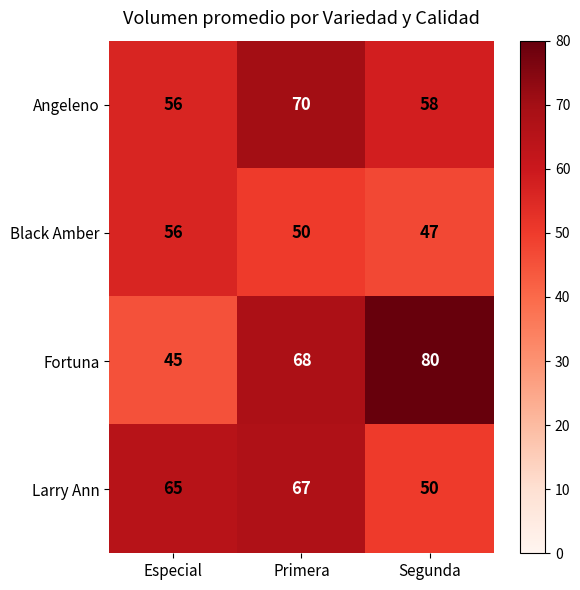

How many distinct data groups are displayed?

4